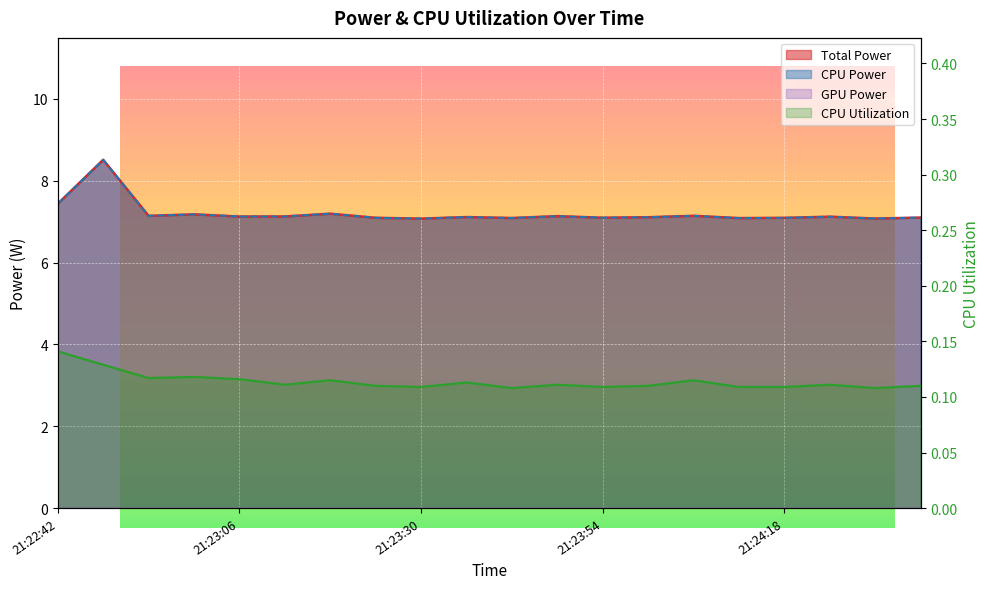

The value of CPU Utilization at 21:23:48 is 0.1. True or false?

False